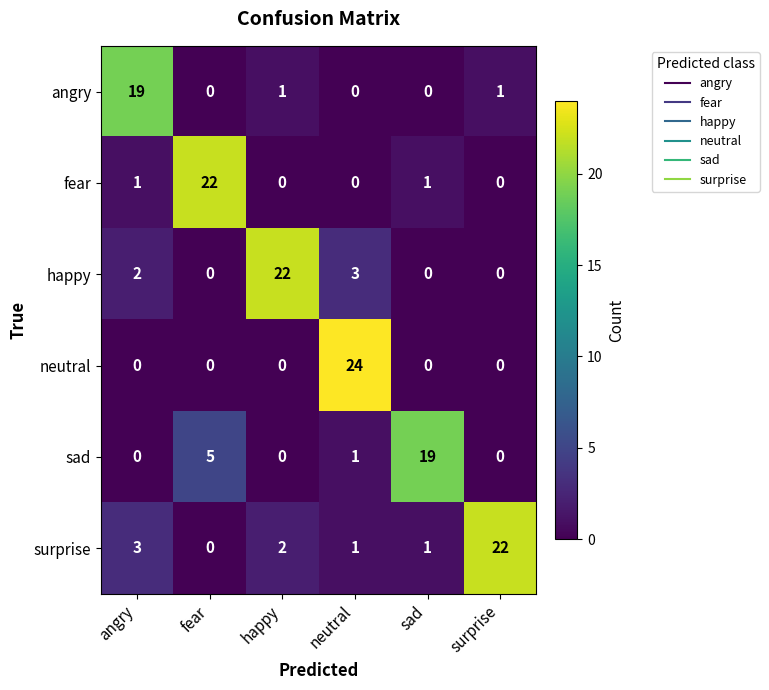

How many values in the surprise series are below 2?

3